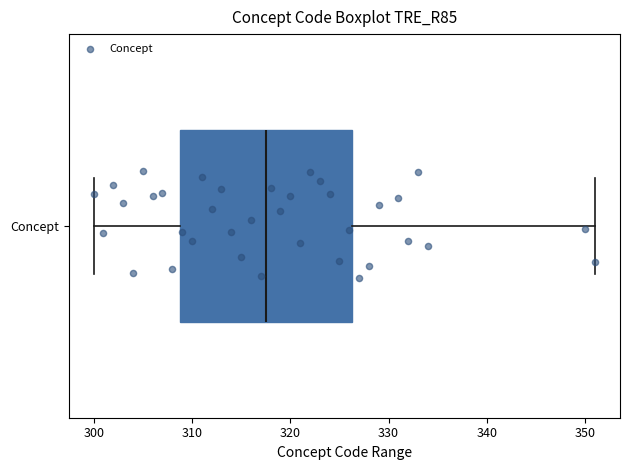

Where is the left edge of the box for Concept on the x-axis? The values are not printed on the chart, so give them approximately, as read against the axis.

309